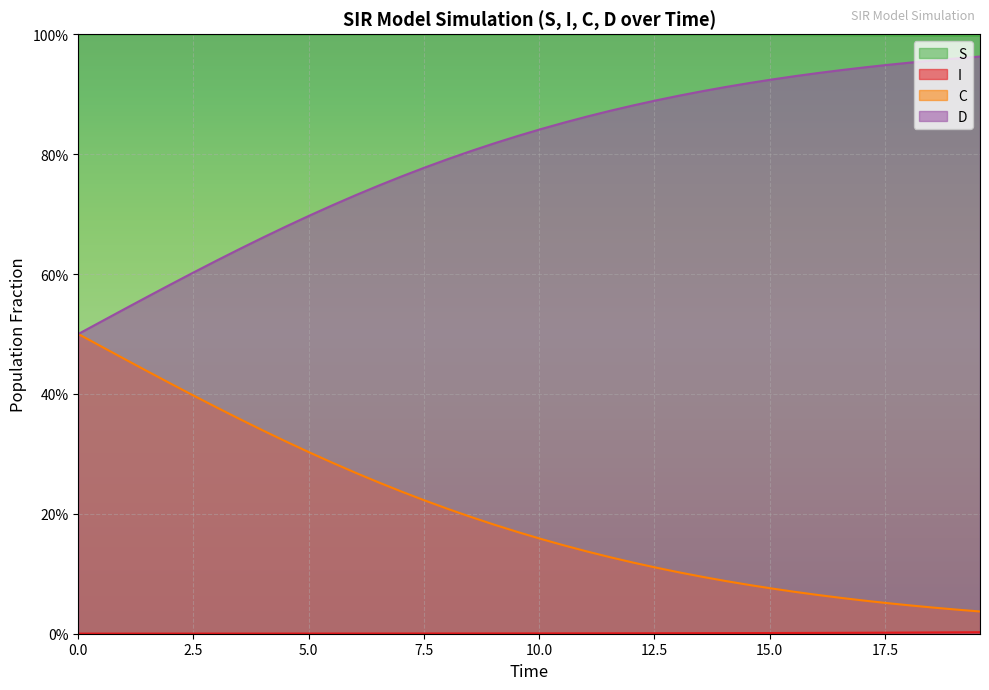

Is the value of D at 0.0 greater than the value of C at 32?

Yes